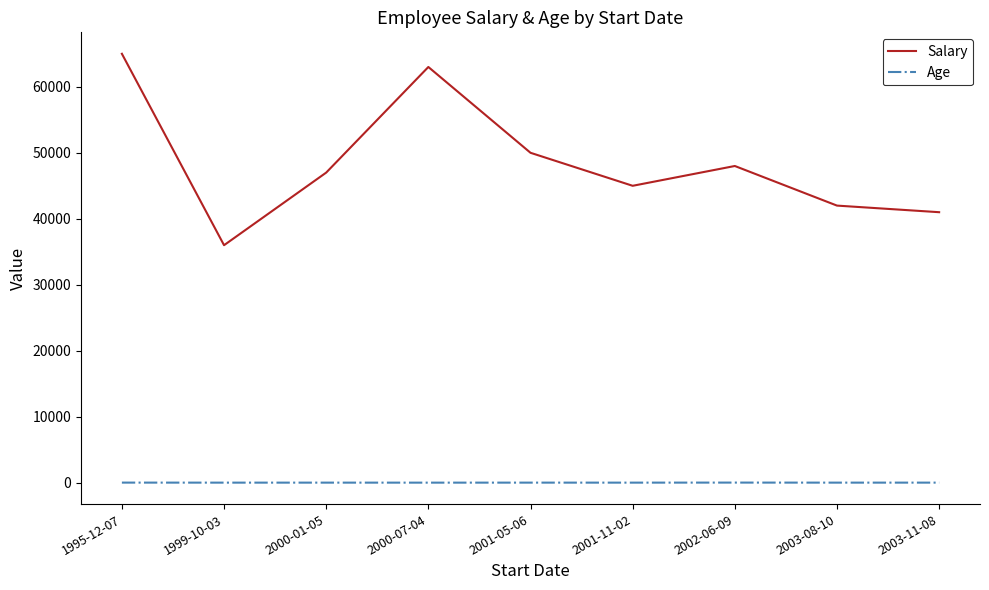

Which series has the largest total across all categories?

Salary